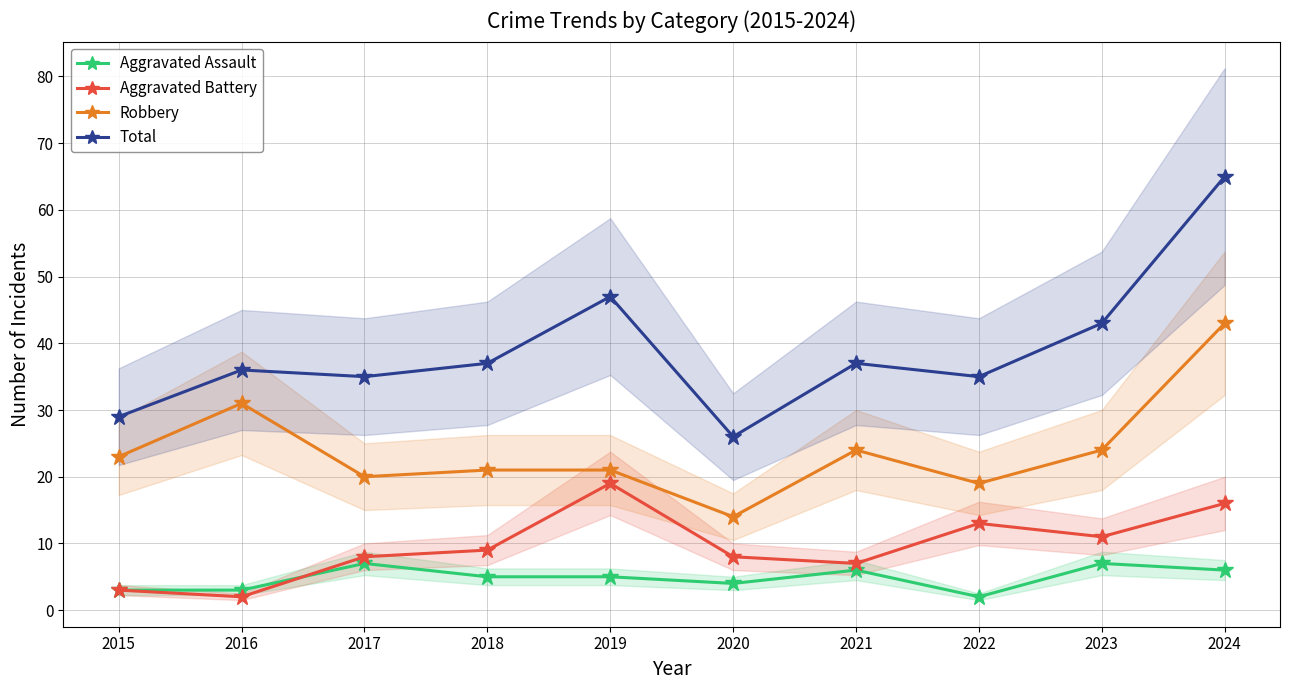

What is the sum of all Total values?

390